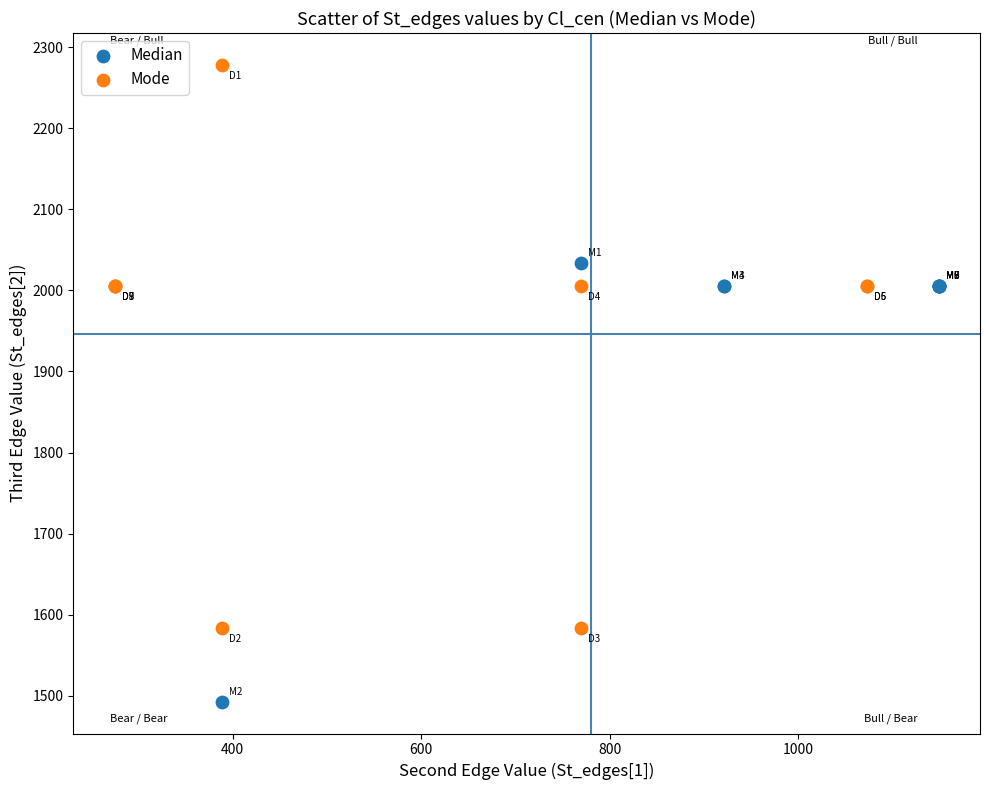

Which series has the widest spread of Y values?

Mode